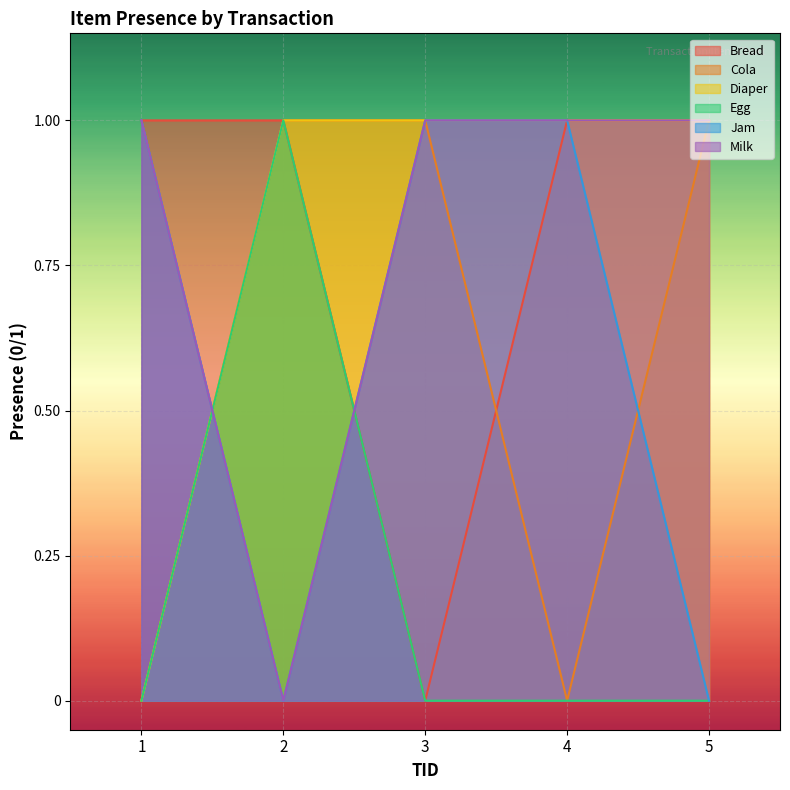

True or false: Jam has more than 2 interior local peaks.

False